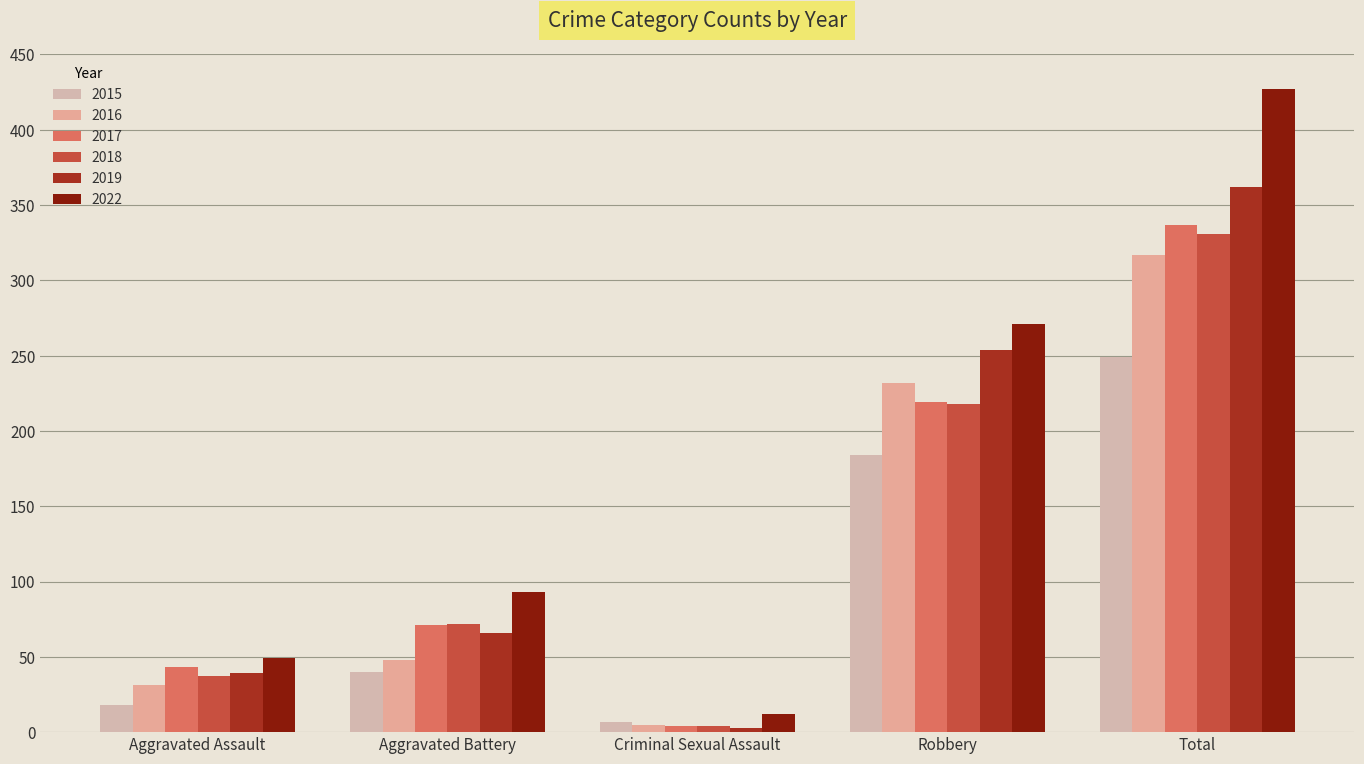

What position from the right is Aggravated Battery?

4